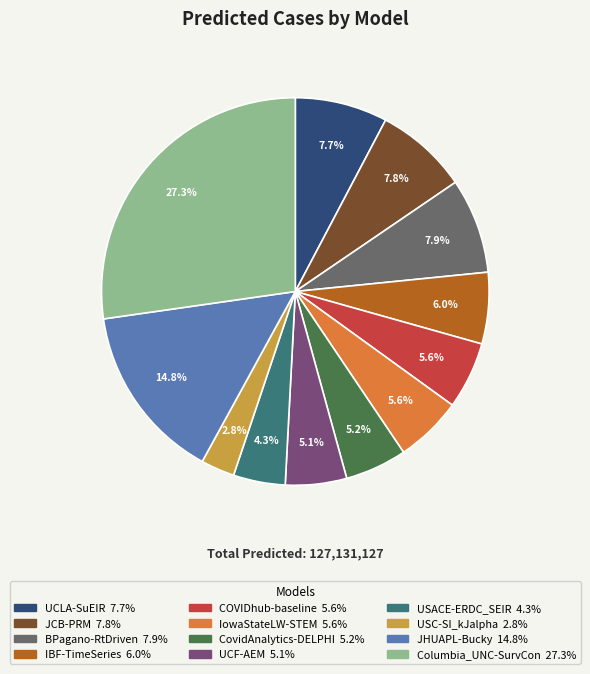

Which category has the smallest portion of the pie?

USC-SI_kJalpha